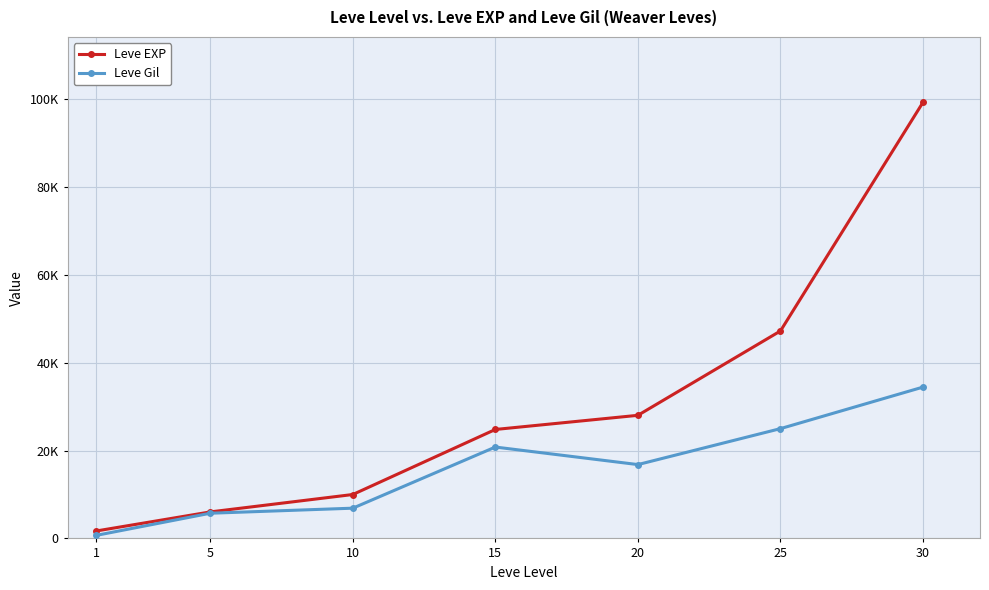

Is this an area chart (filled region under the line)?

No